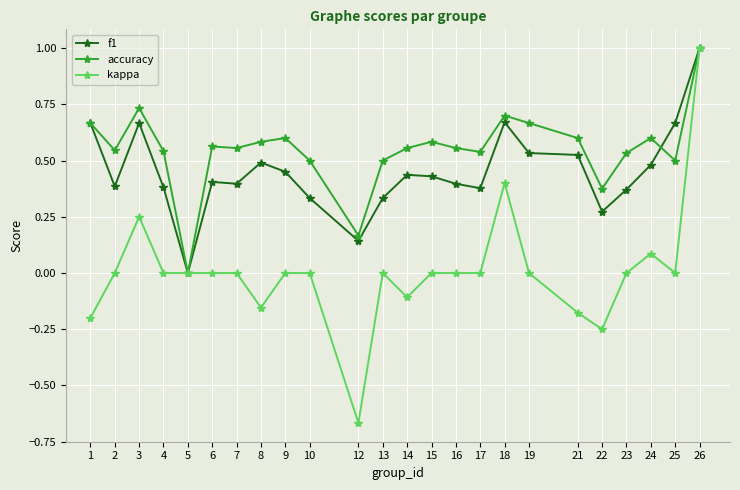

Rank the series by their average value, from lowest to highest.

kappa, f1, accuracy